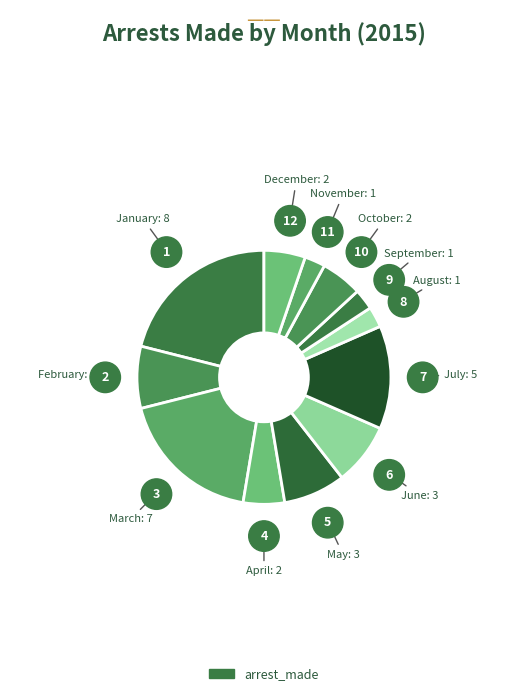

What is the largest slice in the pie chart?

January